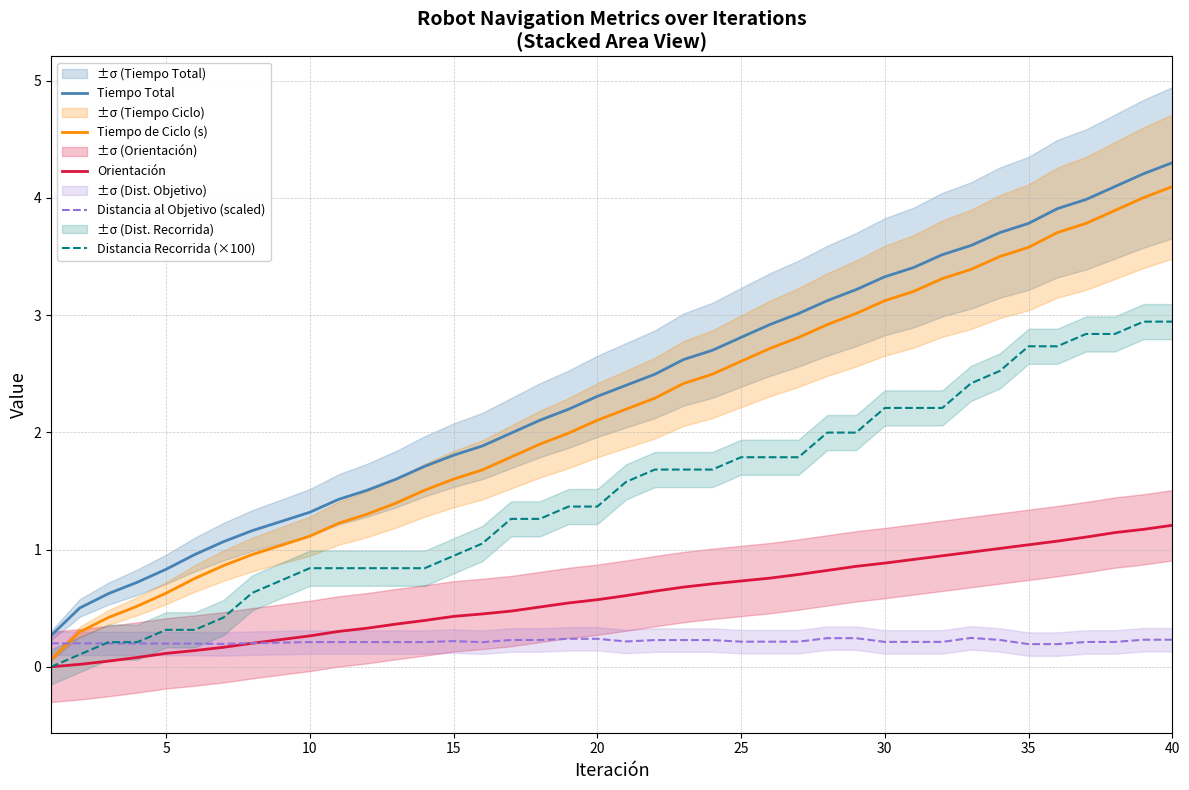

True or false: Tiempo Total and Distancia Recorrida (×100) intersect in this chart.

False